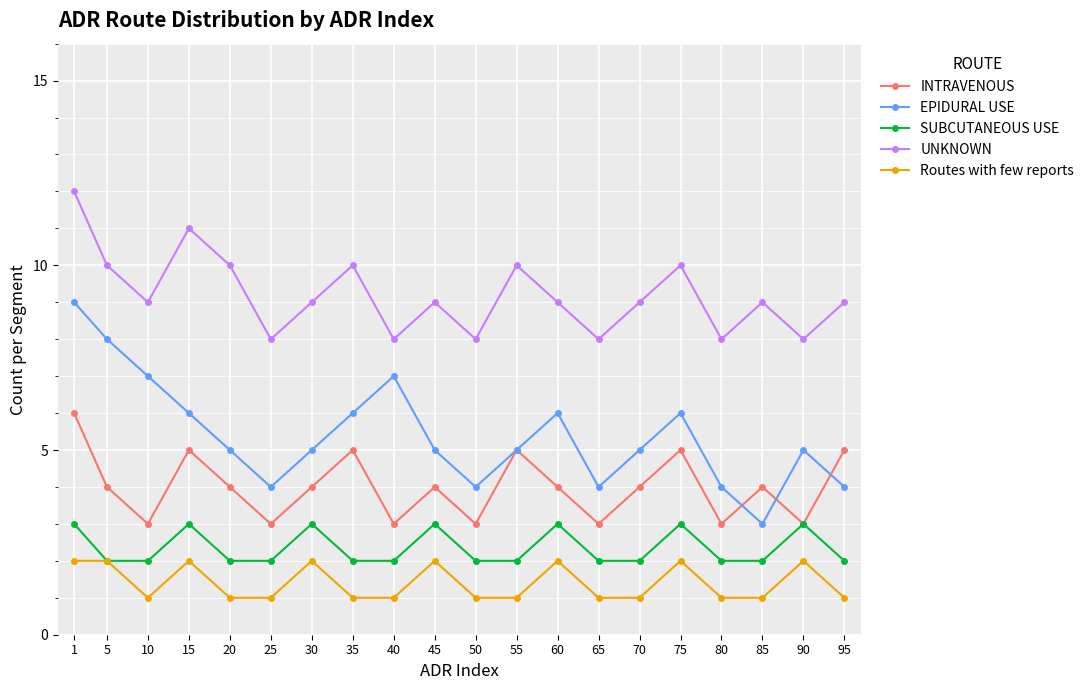

Reading right to left, extract all data points from this chart.

INTRAVENOUS: 95=5	90=3	85=4	80=3	75=5	70=4	65=3	60=4	55=5	50=3	45=4	40=3	35=5	30=4	25=3	20=4	15=5	10=3	5=4	1=6
EPIDURAL USE: 95=4	90=5	85=3	80=4	75=6	70=5	65=4	60=6	55=5	50=4	45=5	40=7	35=6	30=5	25=4	20=5	15=6	10=7	5=8	1=9
SUBCUTANEOUS USE: 95=2	90=3	85=2	80=2	75=3	70=2	65=2	60=3	55=2	50=2	45=3	40=2	35=2	30=3	25=2	20=2	15=3	10=2	5=2	1=3
UNKNOWN: 95=9	90=8	85=9	80=8	75=10	70=9	65=8	60=9	55=10	50=8	45=9	40=8	35=10	30=9	25=8	20=10	15=11	10=9	5=10	1=12
Routes with few reports: 95=1	90=2	85=1	80=1	75=2	70=1	65=1	60=2	55=1	50=1	45=2	40=1	35=1	30=2	25=1	20=1	15=2	10=1	5=2	1=2